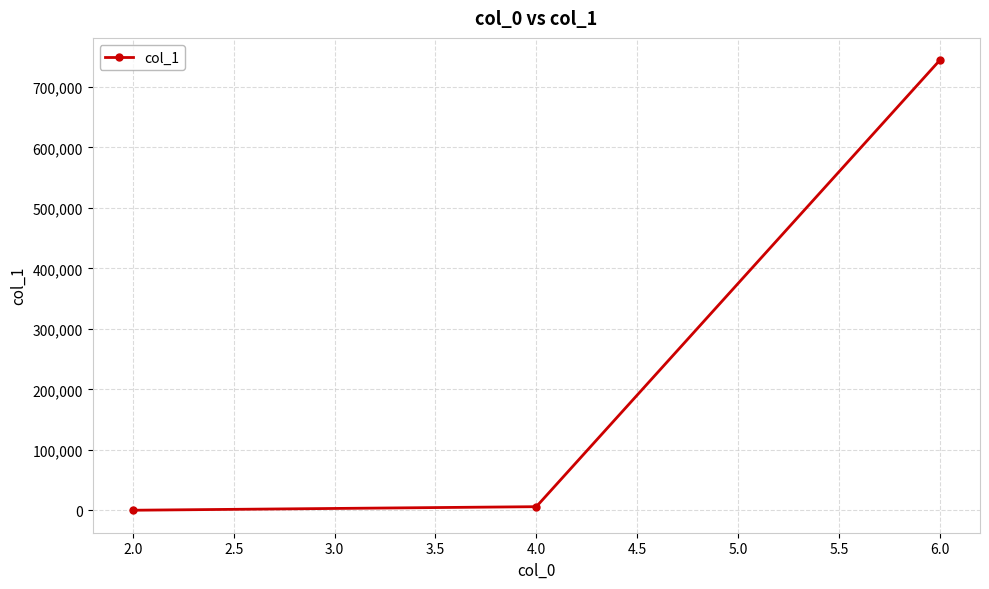

What position from the right is 2.0?

3